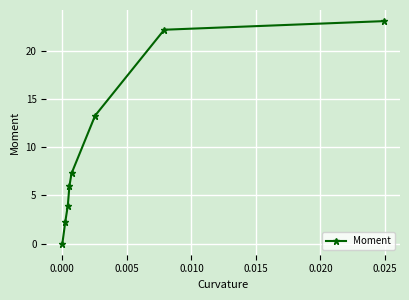

What is the maximum value shown in the chart?

23.0